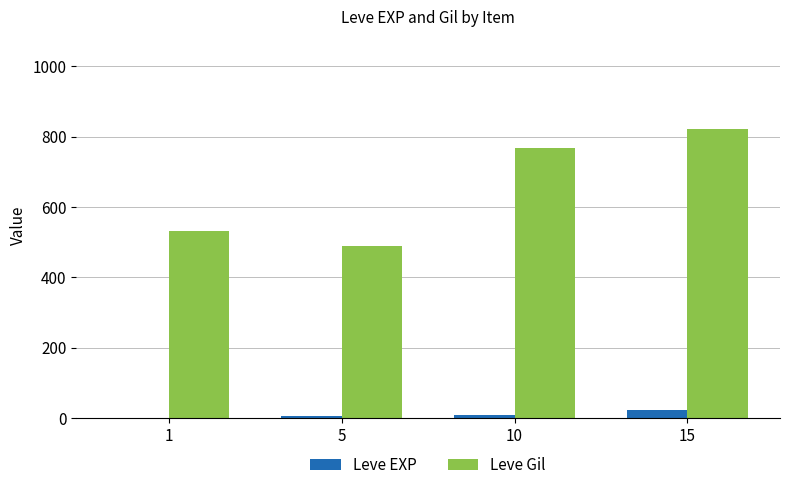

Is the value of Leve Gil at 15 greater than the value of Leve EXP at 15?

Yes